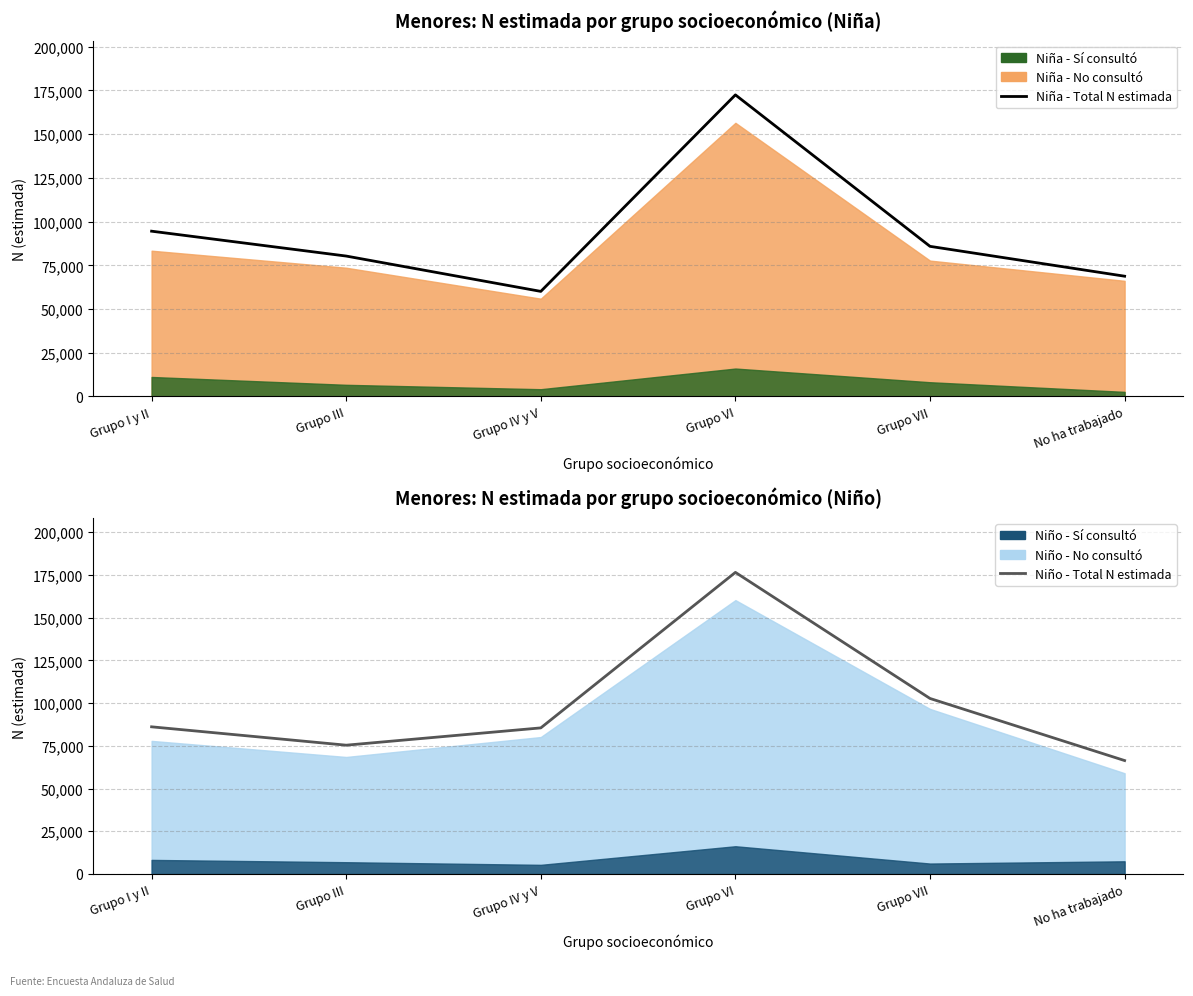

Between Grupo VI and Grupo I y II, which is larger?

Grupo VI